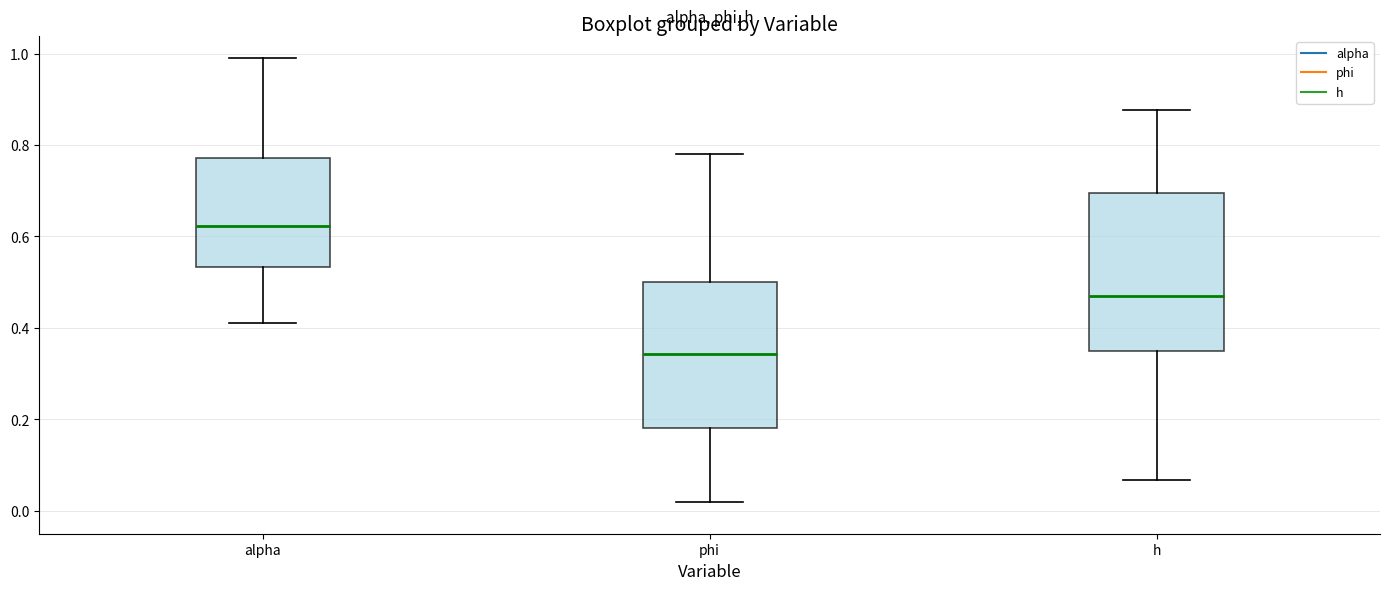

Where does the lower whisker of the box for h end on the y-axis? The values are not printed on the chart, so give them approximately, as read against the axis.

0.06